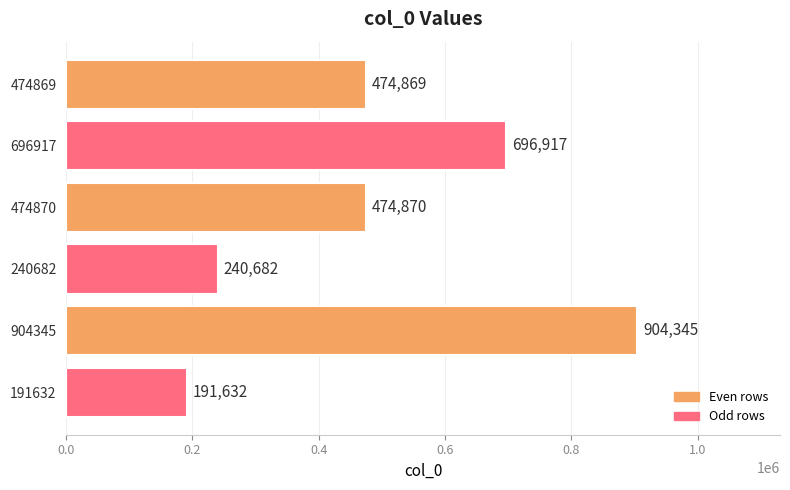

What is the greatest value displayed?

904345